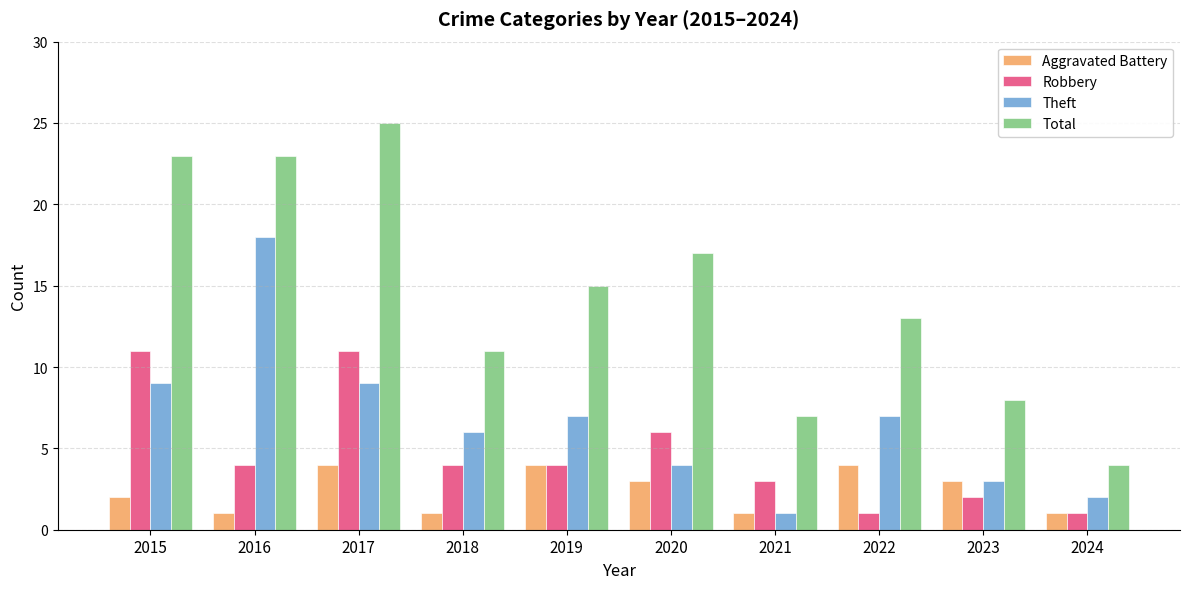

What is the sum of the Total values at 2021 and 2022?

20